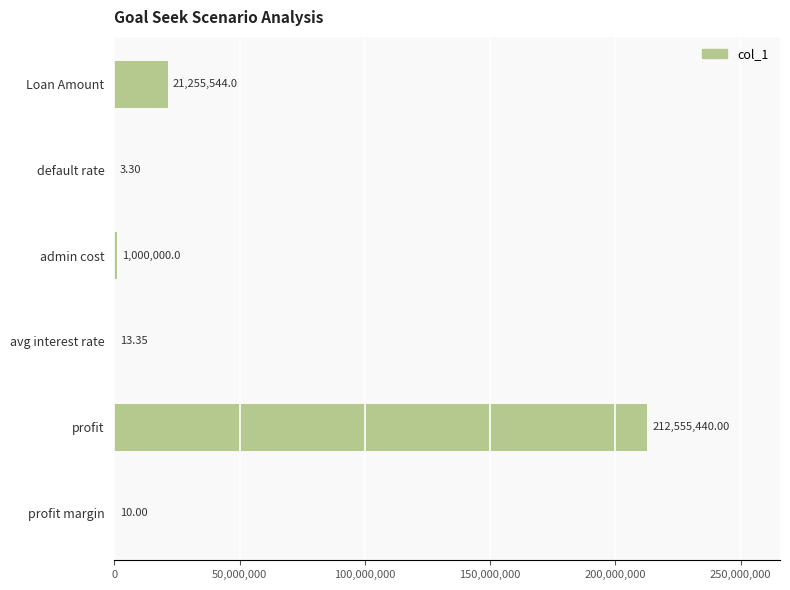

At which label is the value closest to 106277721?

Loan Amount